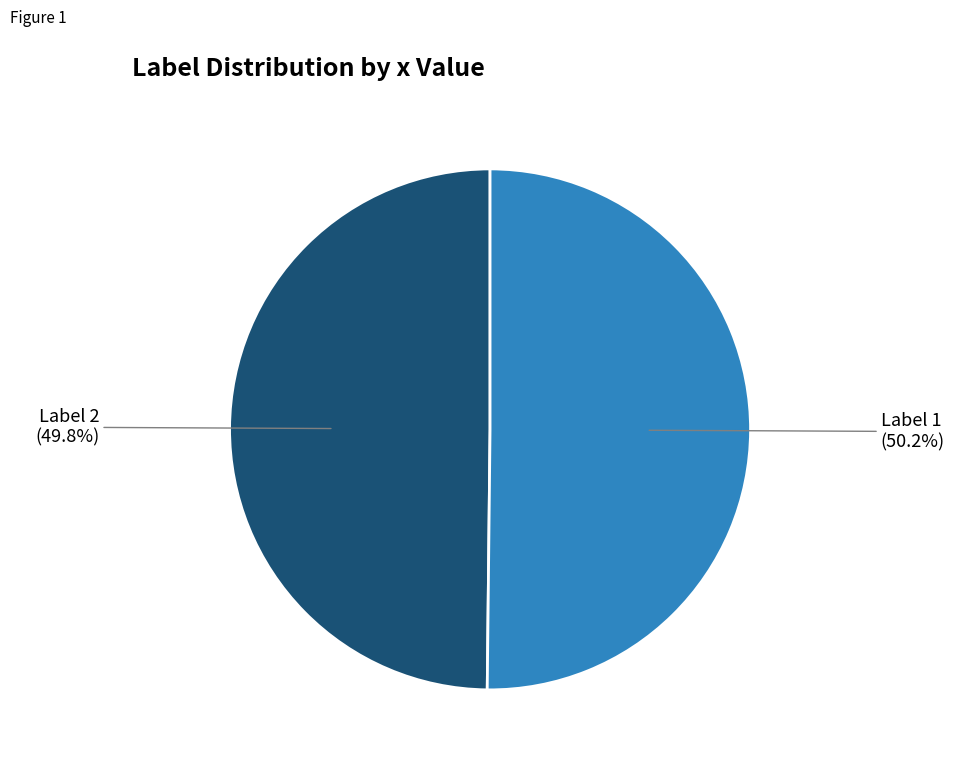

Which category has the smallest portion of the pie?

2